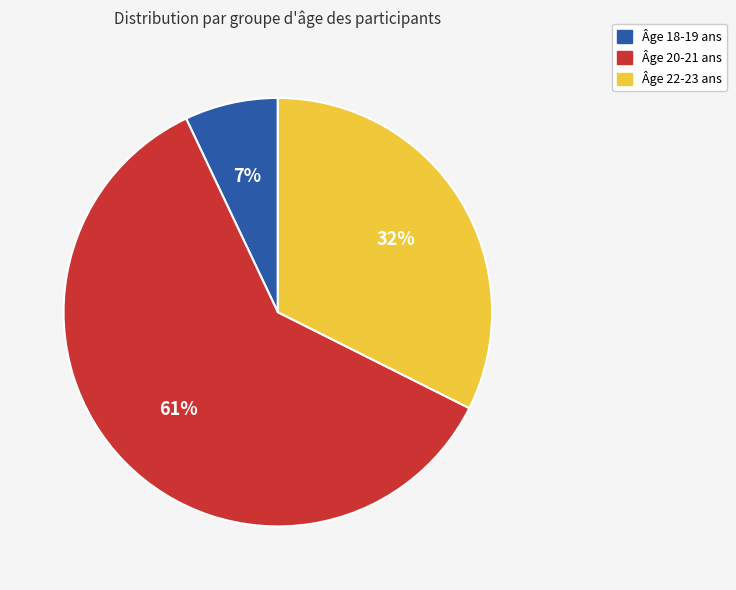

To the nearest percent, what is the difference between the largest and smallest slice percentages?

54%